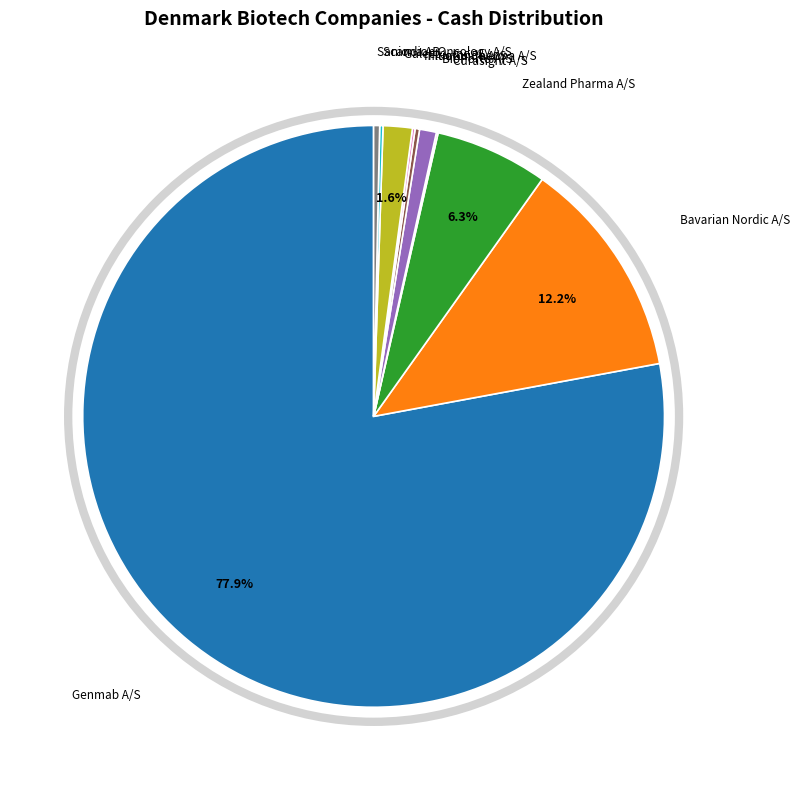

Does any single category account for the majority?

Yes